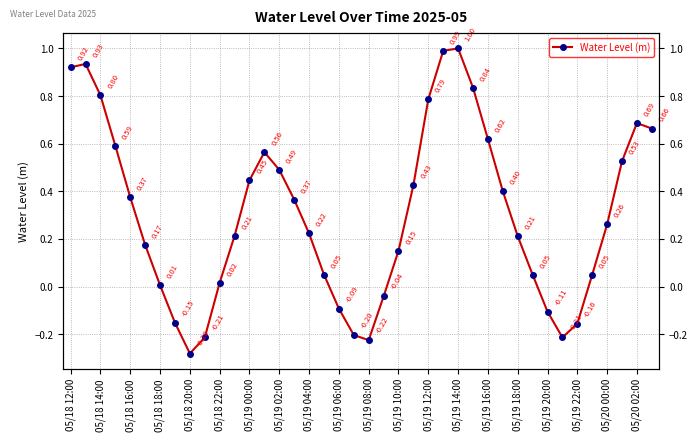

Is it true that the value at 31 is 0.1?

False